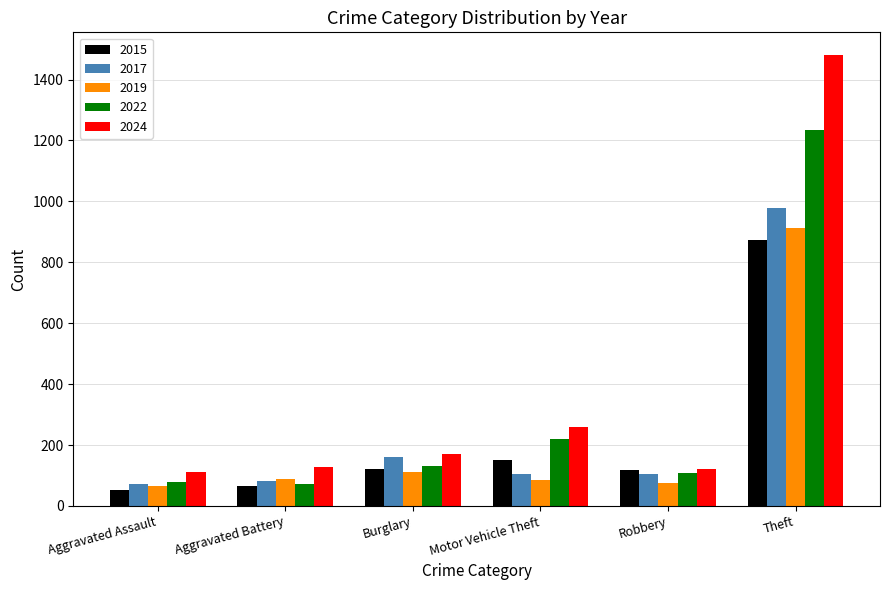

Which category has the highest value across all series?

Theft